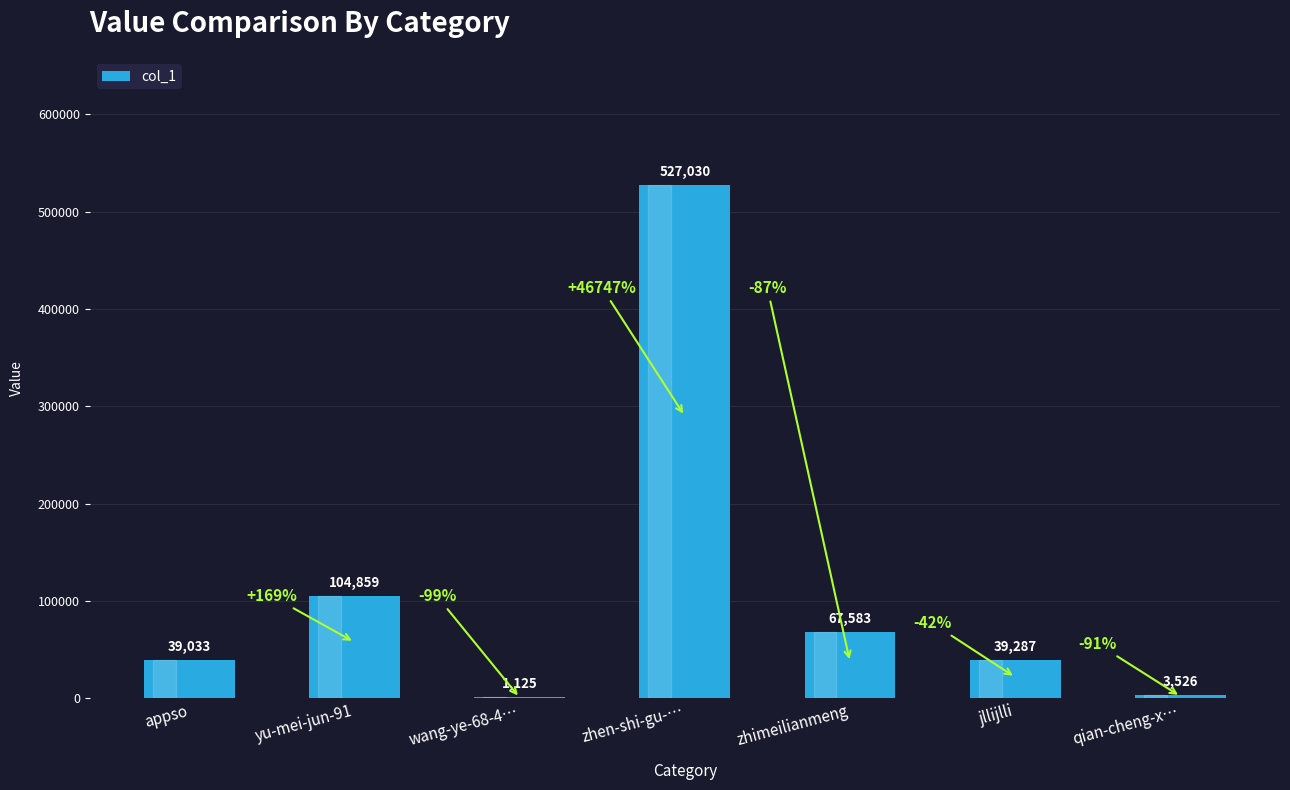

Reading left to right, extract all data points from this chart.

appso=39033	yu-mei-jun-91=104859	wang-ye-68-4…=1125	zhen-shi-gu-…=527030	zhimeilianmeng=67583	jllijlli=39287	qian-cheng-x…=3526